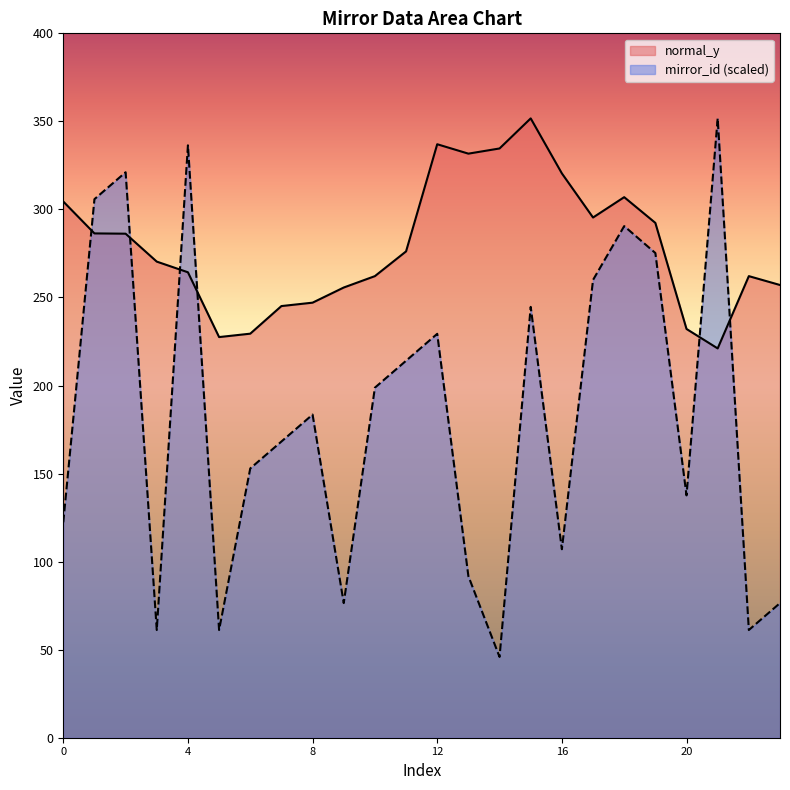

True or false: mirror_id has a value of 260.0 at 17.

True